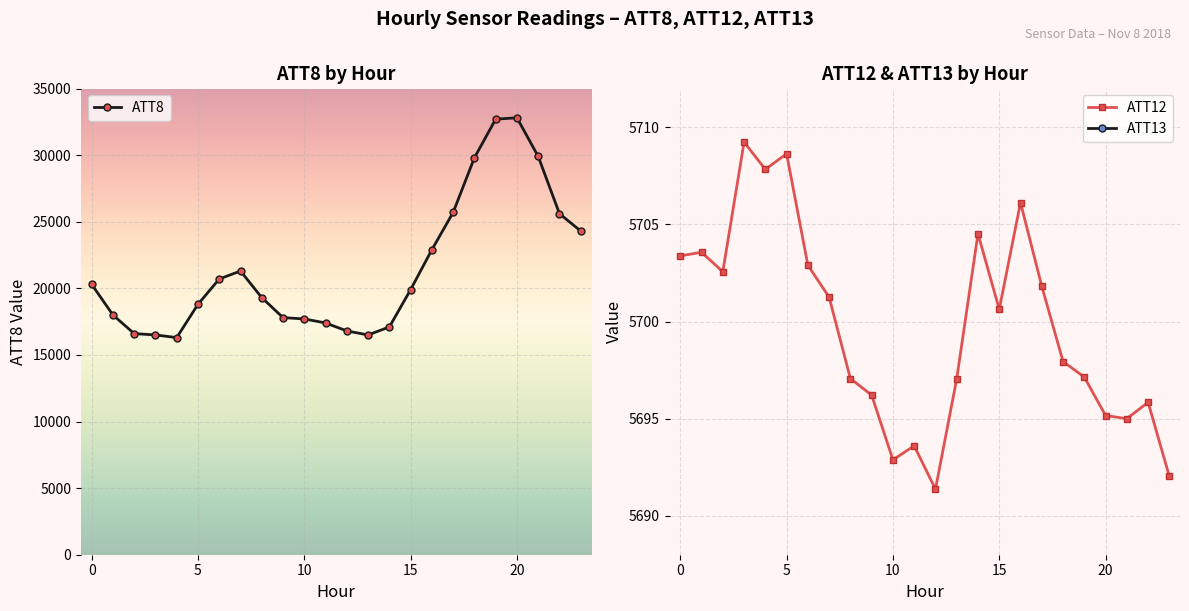

True or false: ATT12 and ATT8 cross at least once.

False